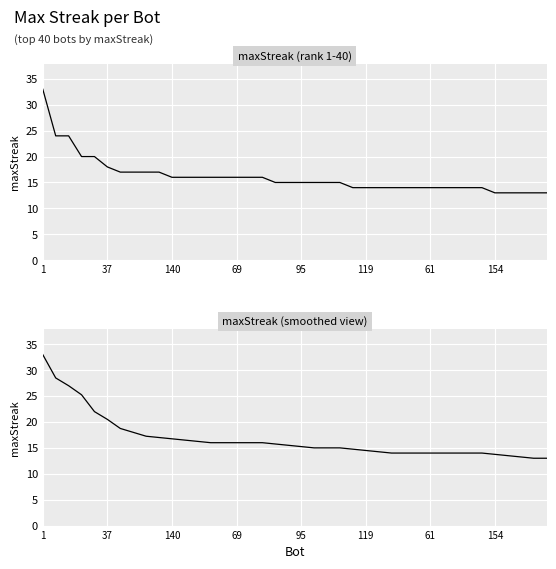

At which label does maxStreak (smoothed) reach its peak?

1